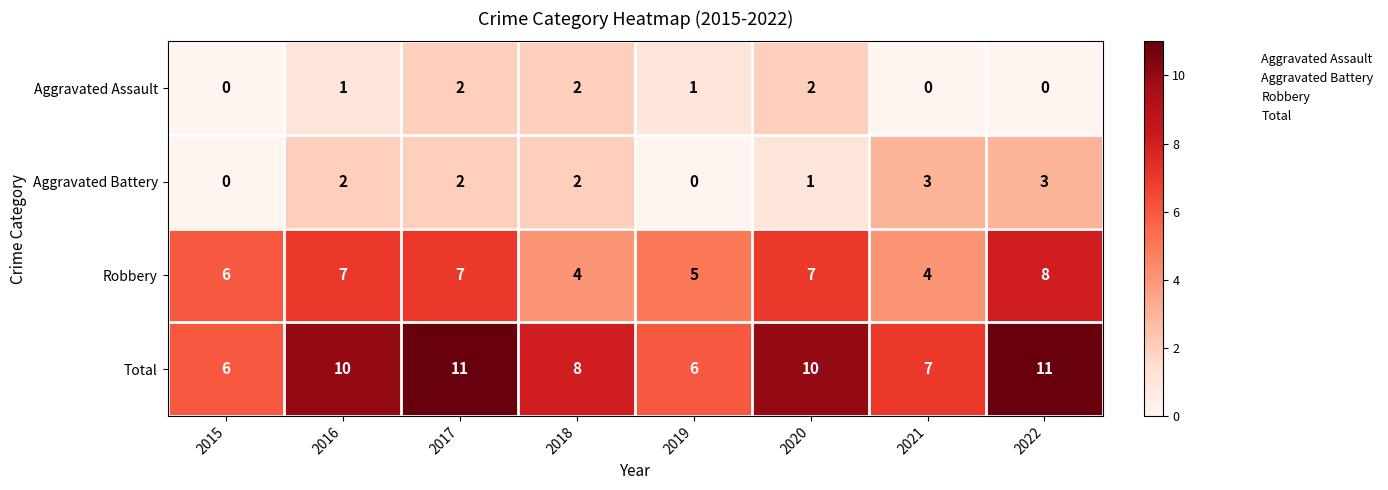

Which series changed the most between 2015 and 2022?

Total